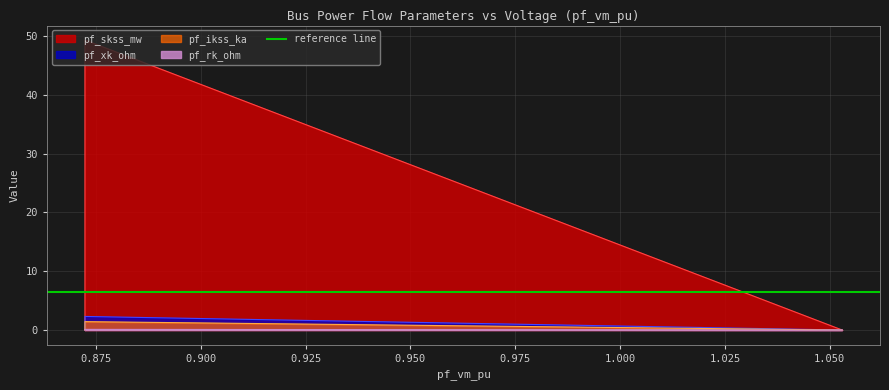

Between 0.8723446855788755 and 0.8723446855789763, which series saw the biggest shift?

pf_skss_mw